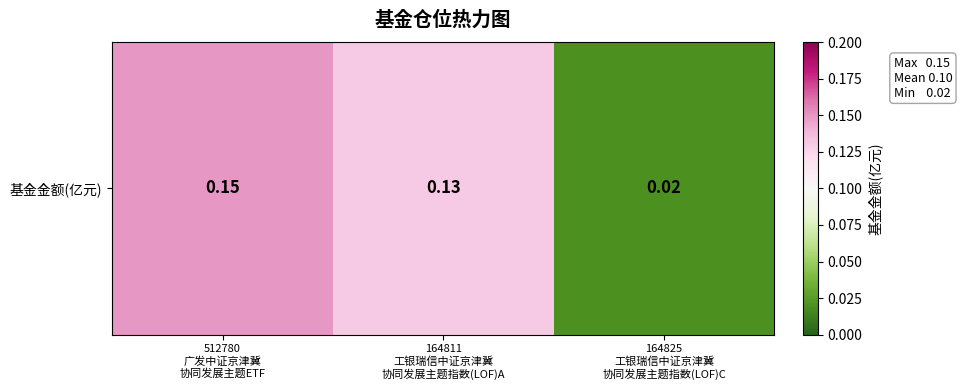

What is the difference between the maximum and minimum values?

0.1